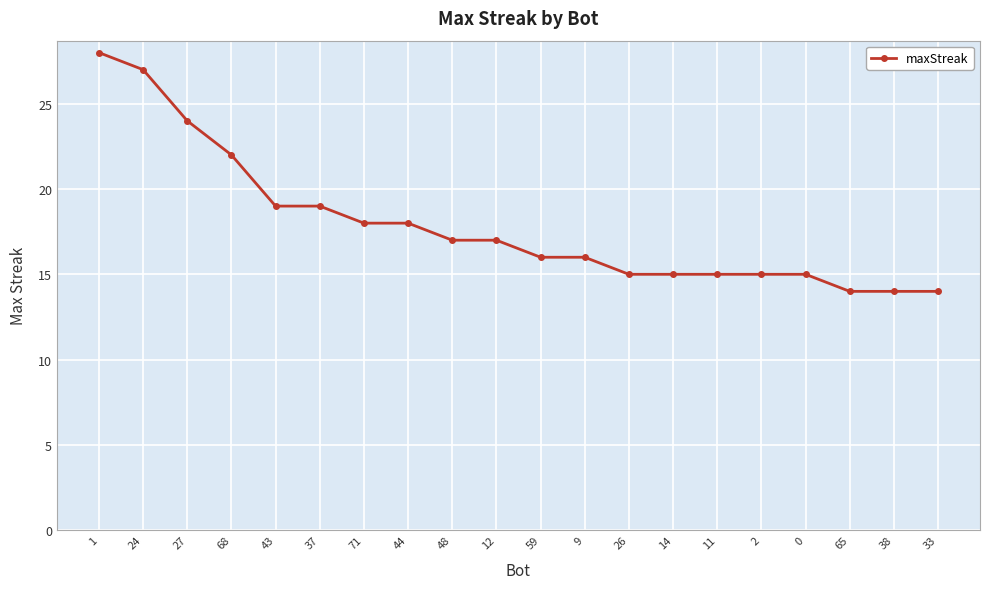

At which label does the data first exceed 17?

1